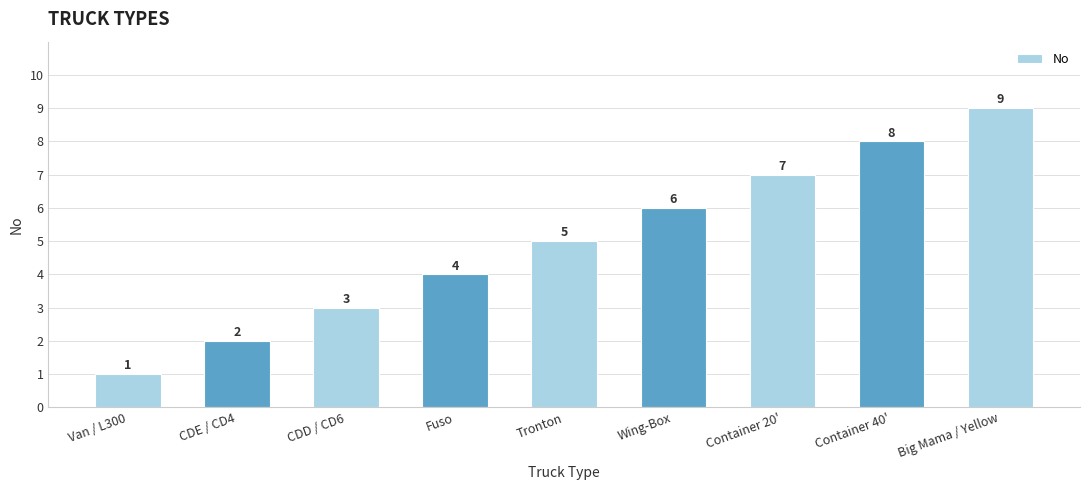

What is the label of the 4th bar from the right?

Wing-Box